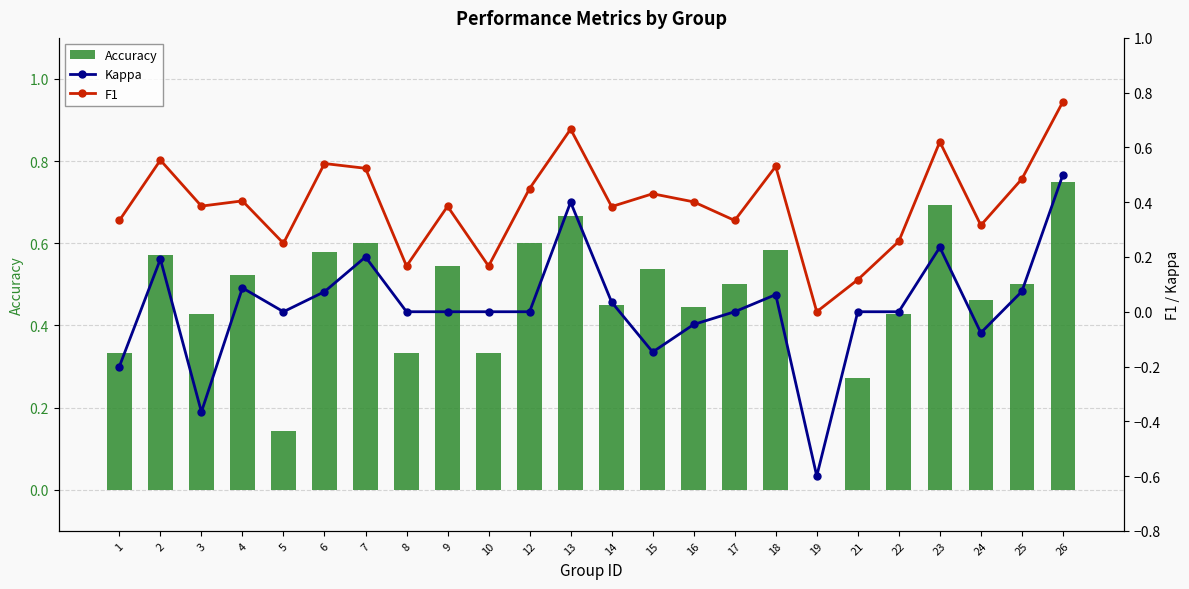

Which has a higher value, 18 or 22?

18